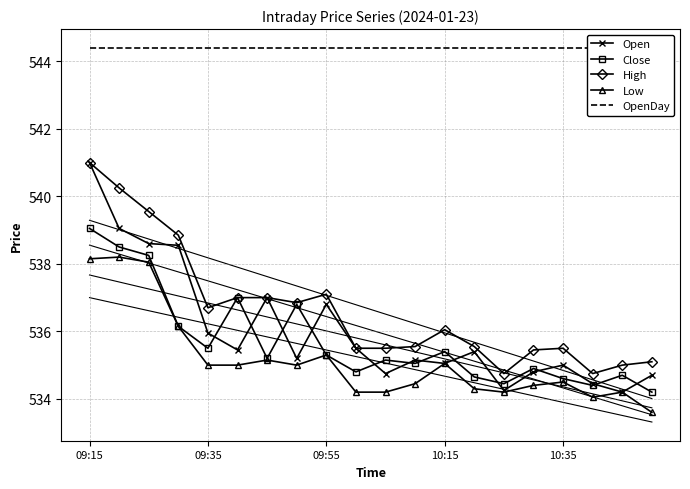

At which category is the sum across all series the highest?

09:15